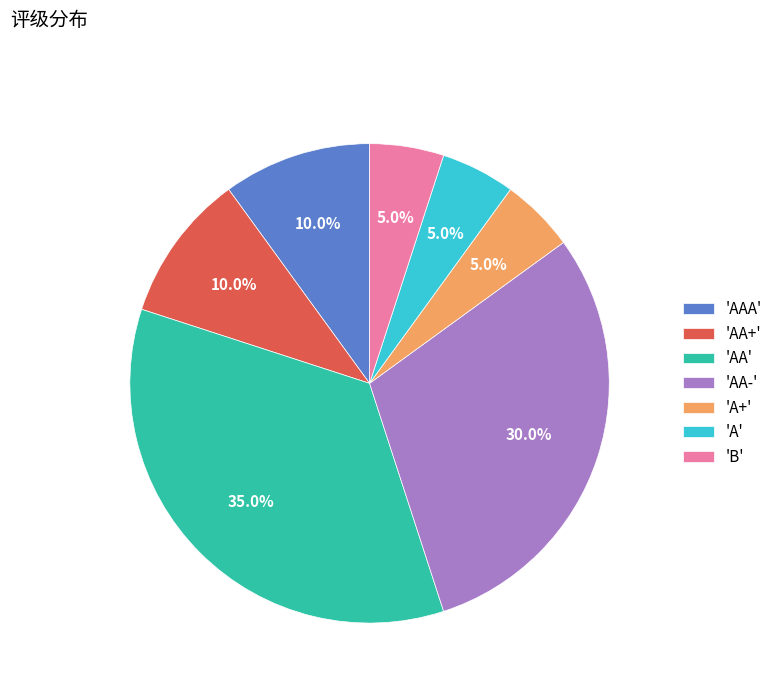

Is there a majority slice in this chart?

No